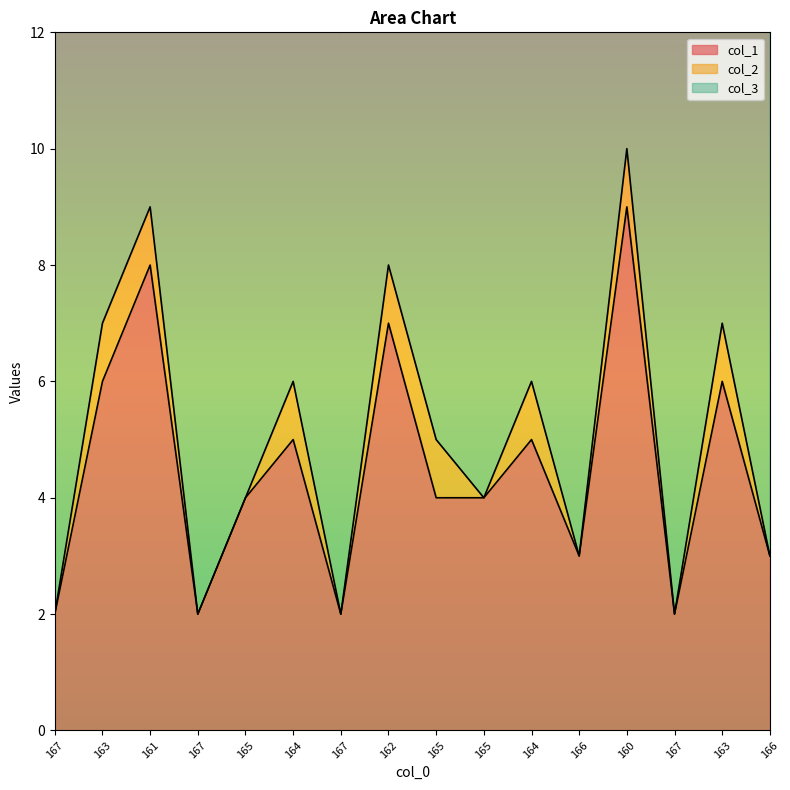

True or false: col_1 has a value of 9 at 164.

False